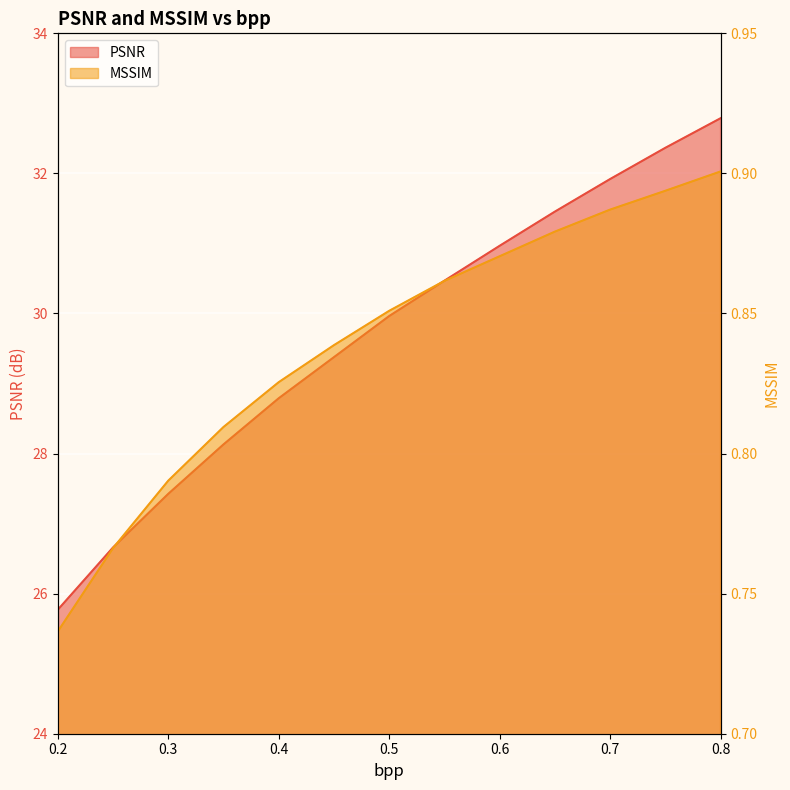

What is the value of the MSSIM point at the 4th from the left?

0.8